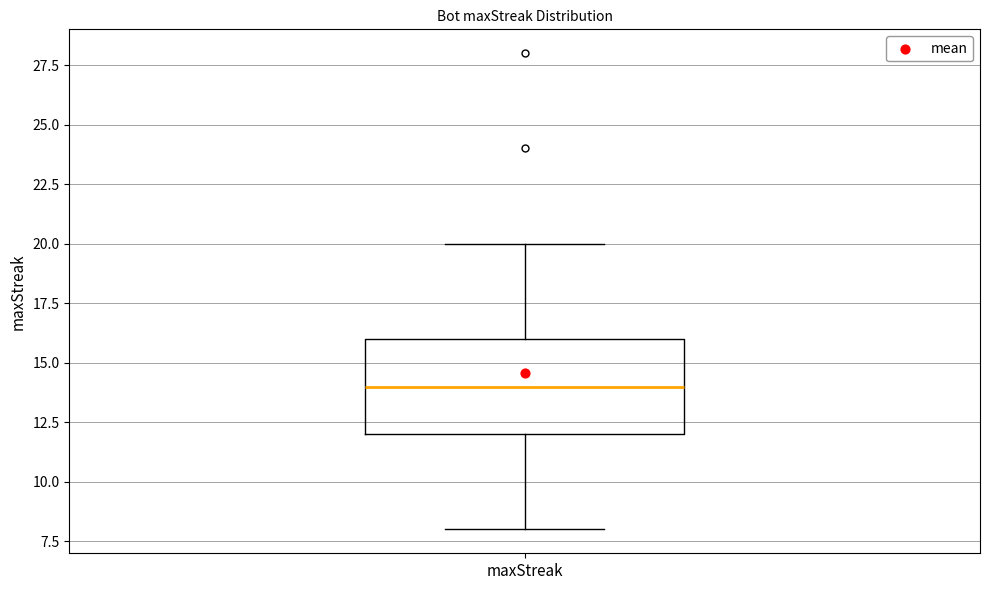

Transcribe this box plot: give where the median line is, the range the box spans, and where the two whiskers end, as read against the y-axis. The values are not printed on the chart, so give them approximately, as read against the axis.

median 14, box 12 to 16, whiskers 8 to 20